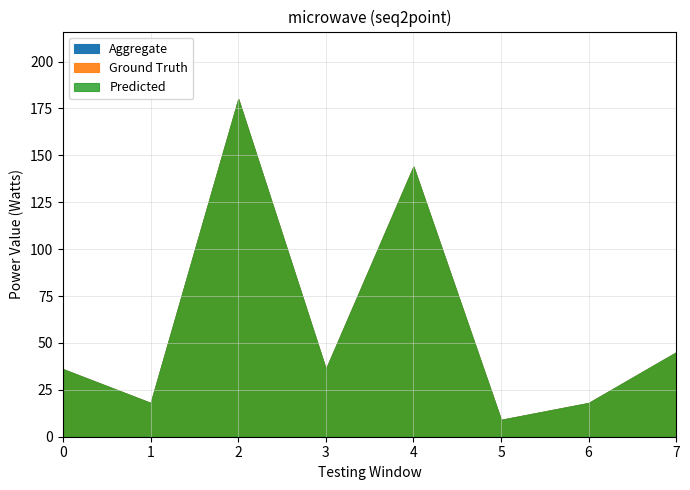

What are all the series names shown in the legend?

Aggregate, Ground Truth, Predicted